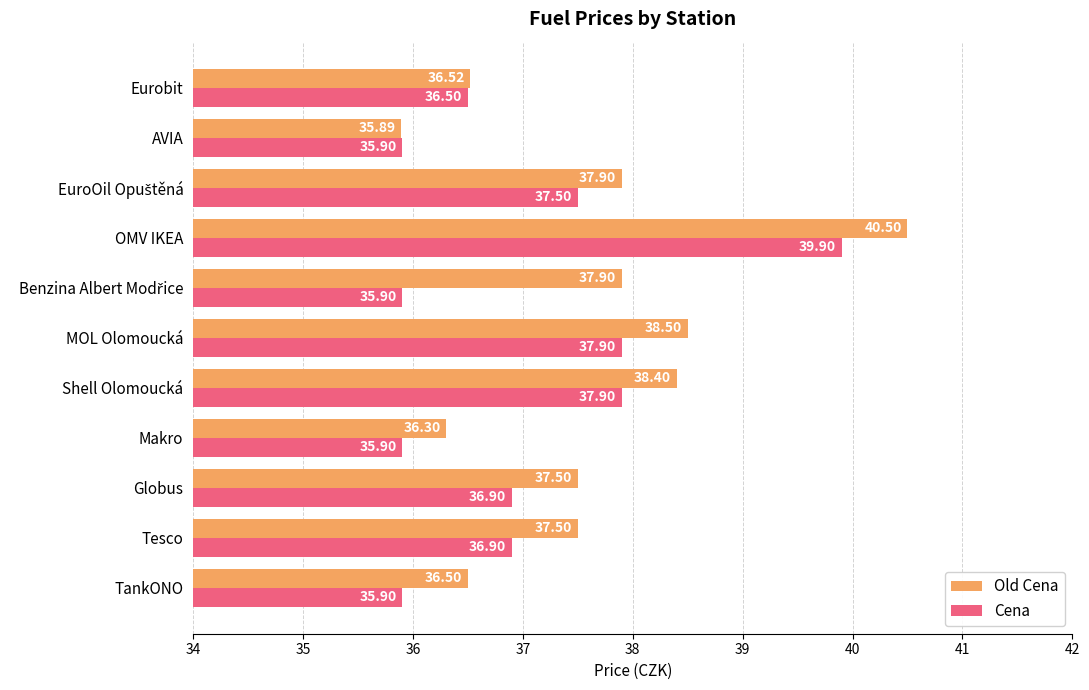

Which category has the lowest value in the Old Cena series?

AVIA